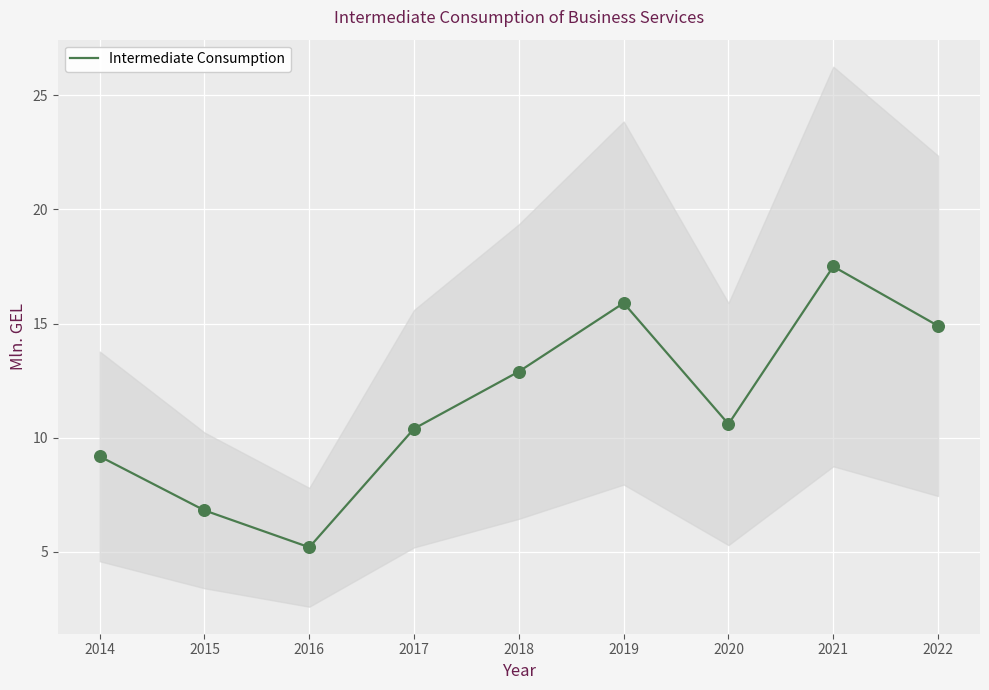

The value of Intermediate Consumption at 2020 is 10.6. True or false?

True